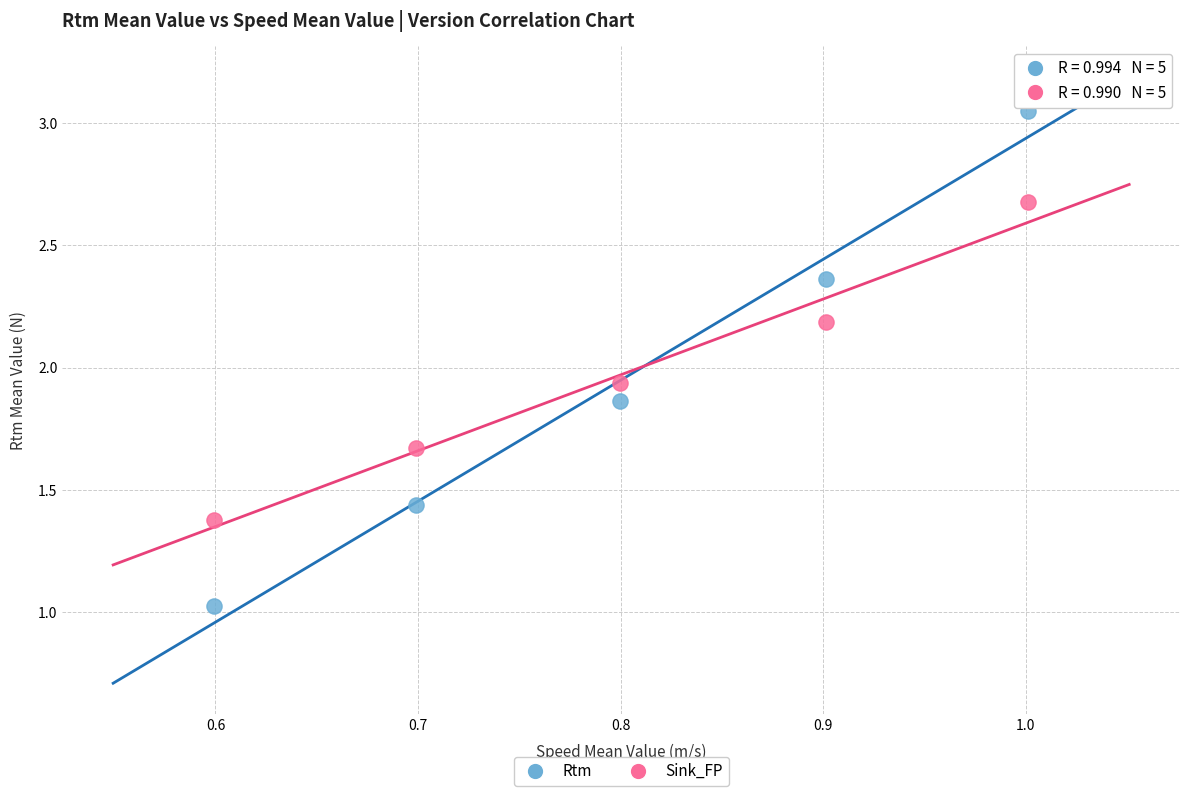

Across all data points, what is the average X value?

0.8